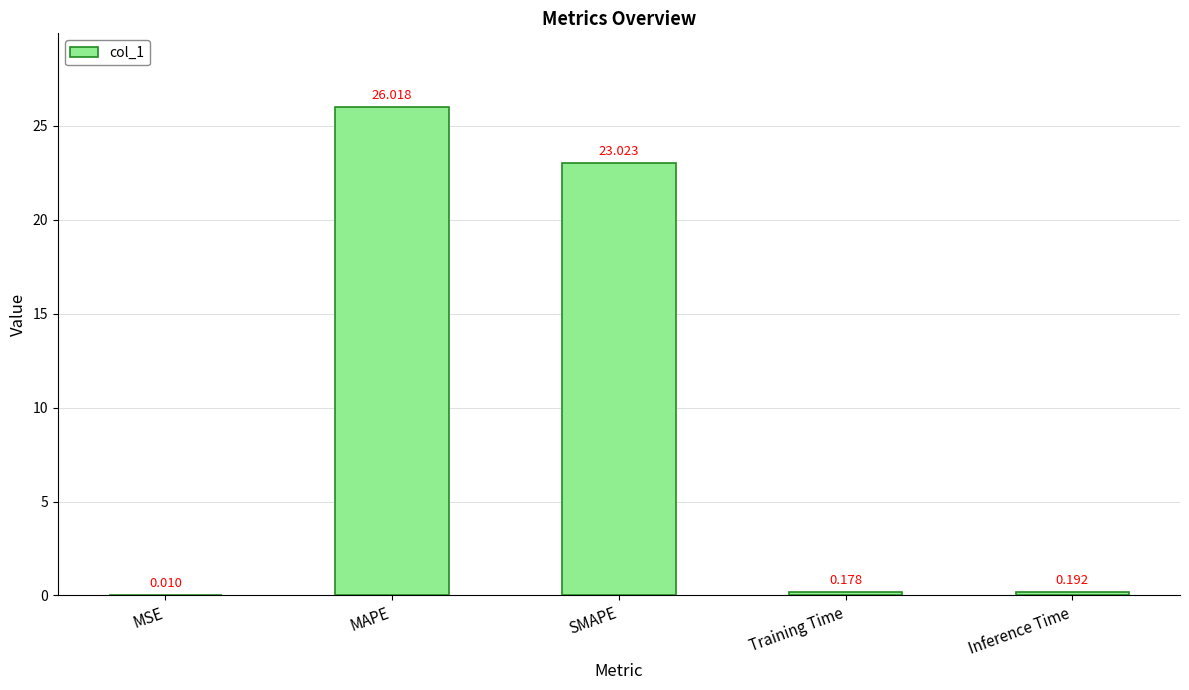

The chart shows a value of 26.0 at MAPE. True or false?

True